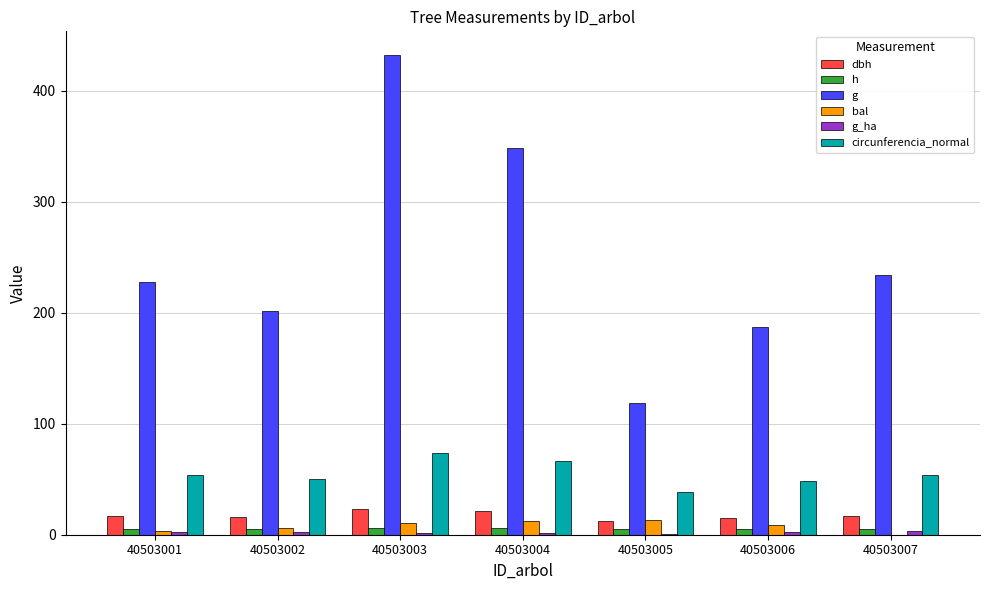

Which series changed the most between 40503001 and 40503004?

g